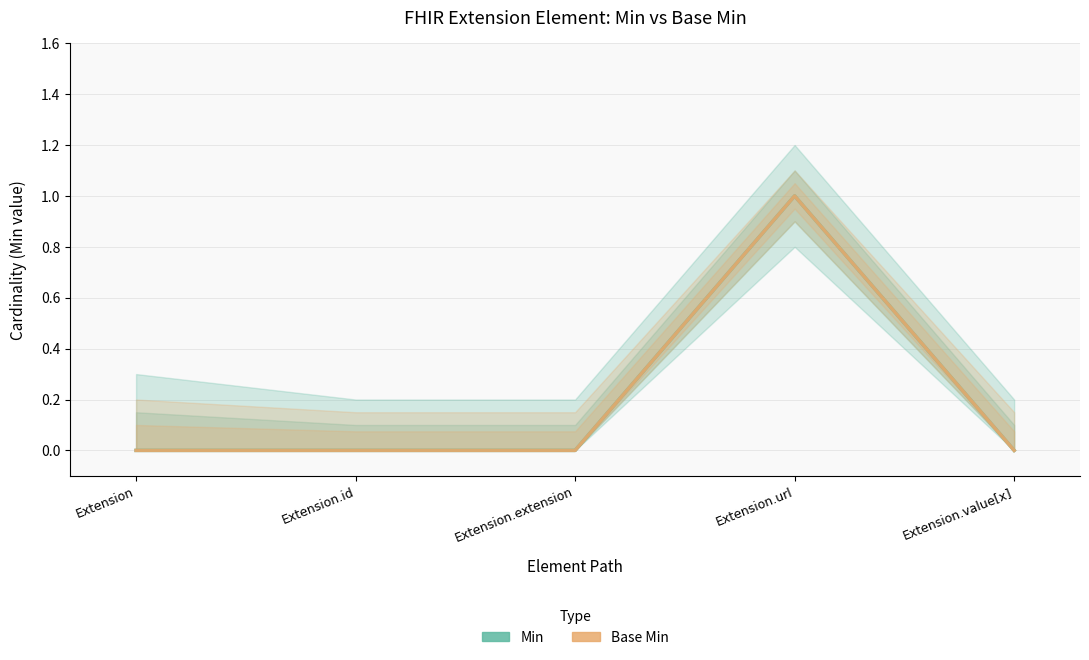

What is the sum of the Base Min values at Extension and Extension.url?

1